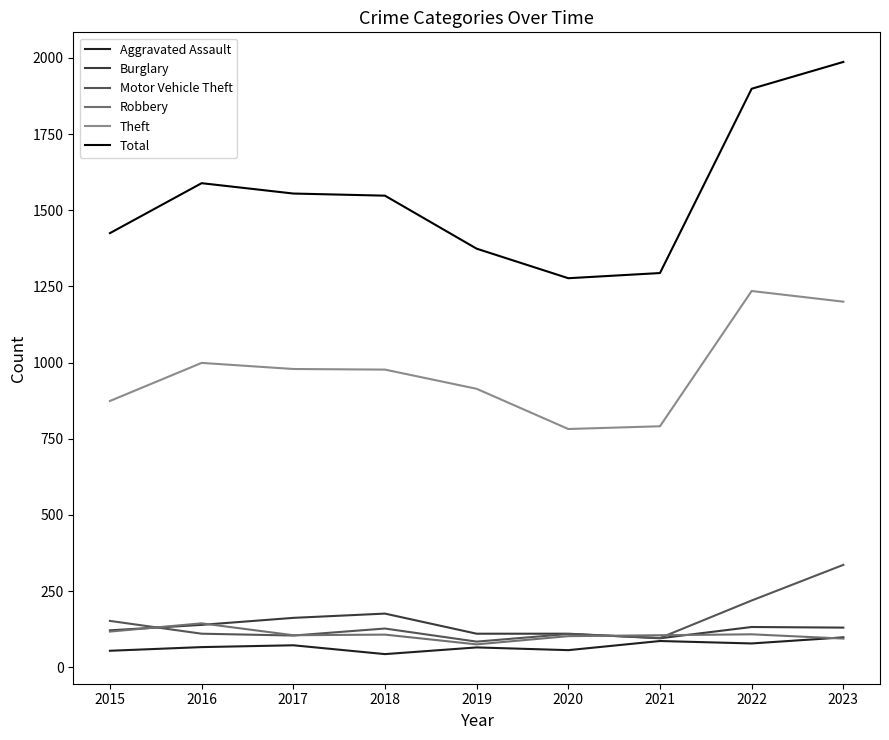

What is the lowest value of the Total series?

1277